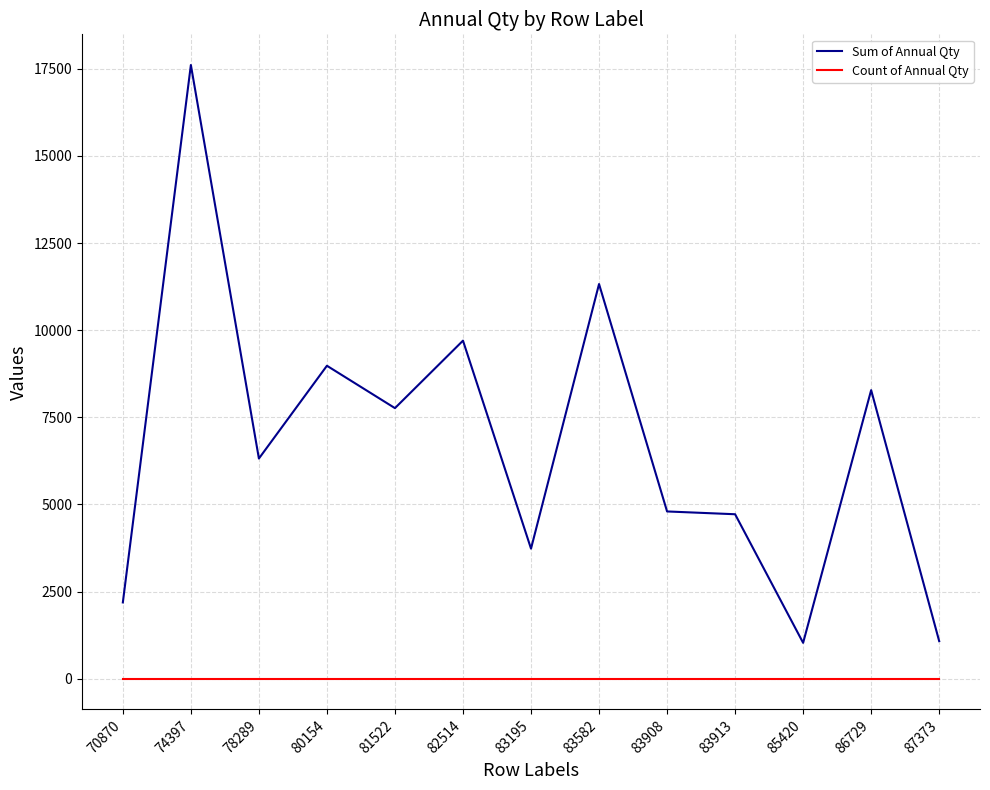

What is the minimum value for Sum of Annual Qty?

1031